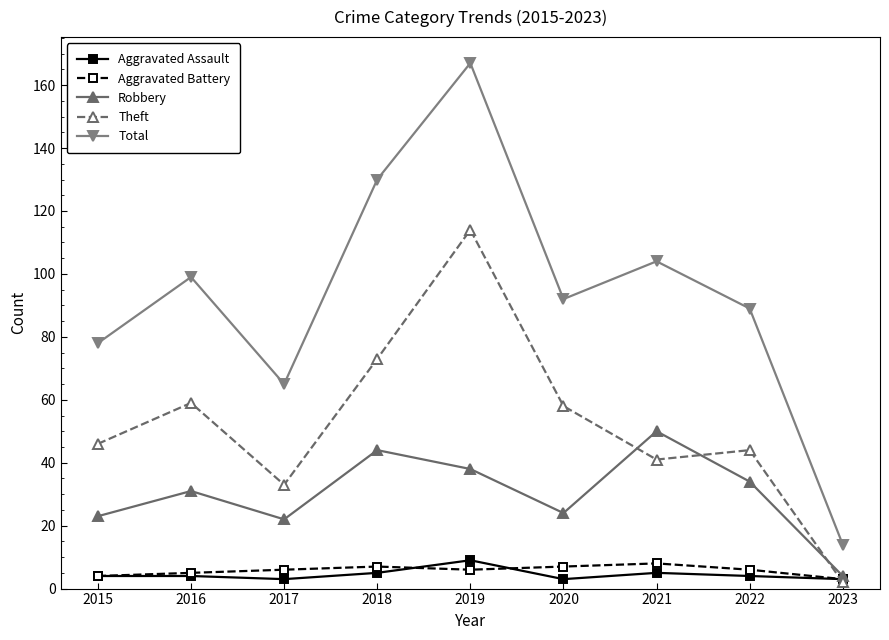

In Total, how many points are lower than both neighbors (excluding endpoints)?

2